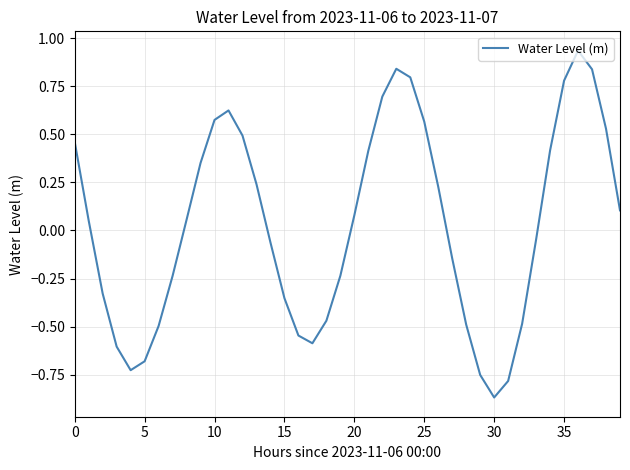

What is the difference between the maximum and minimum values?

1.8